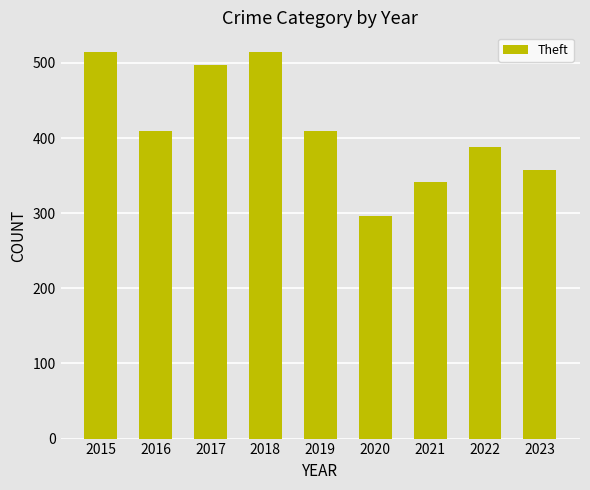

What is the value of the 8th bar from the left?

388